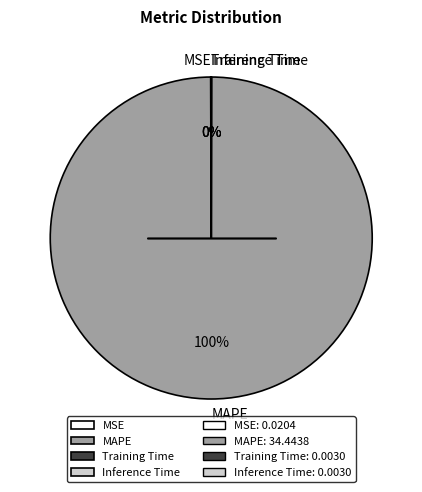

To the nearest percent, what is the average slice percentage?

25%